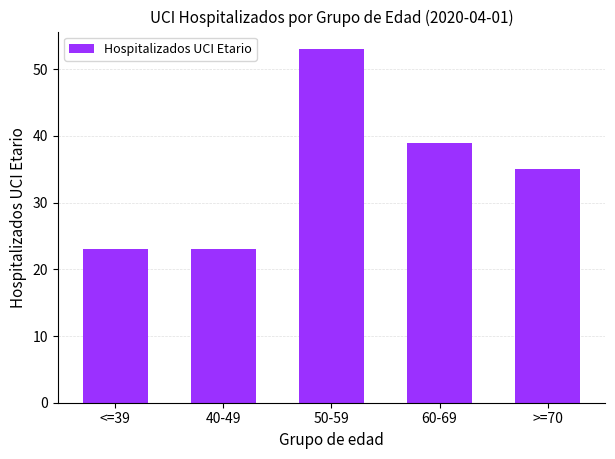

What is the change in value from 50-59 to 60-69?

-14